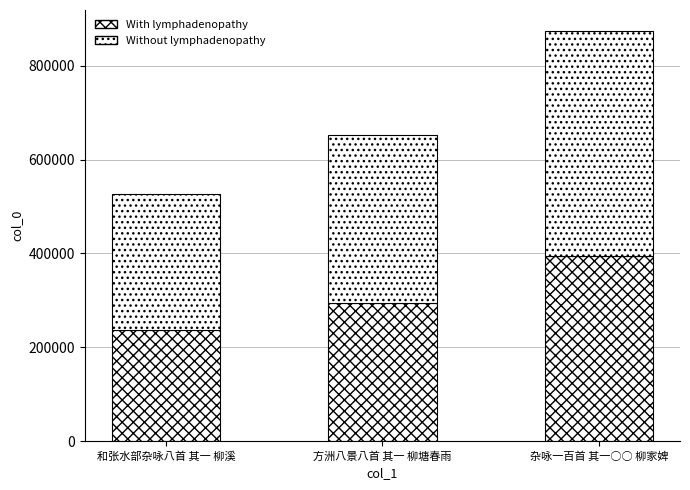

Is it true that With lymphadenopathy equals 197546 at 杂咏一百首 其一○○ 柳家婢?

False